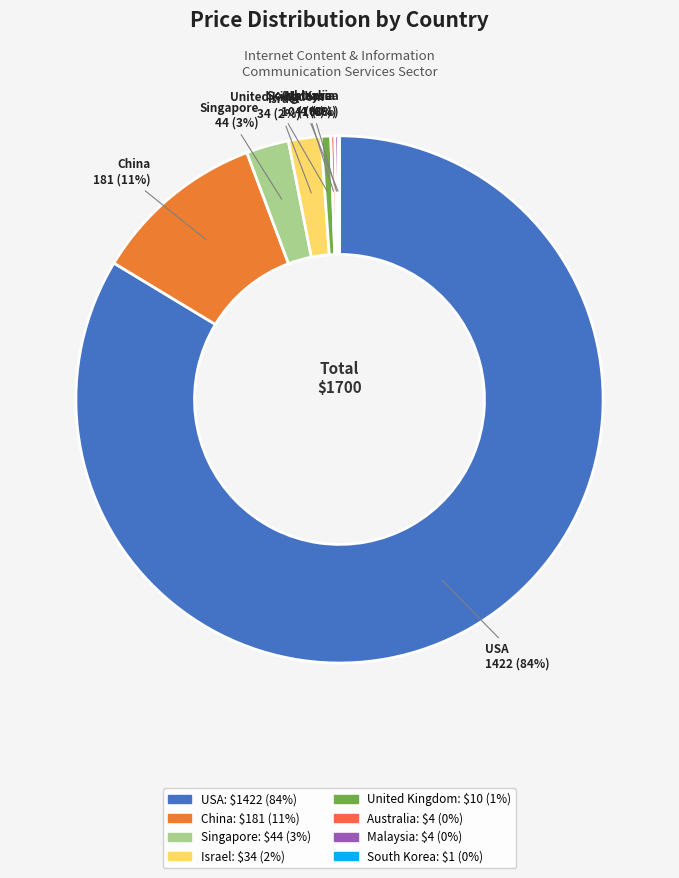

Between Israel and China, which is larger?

China